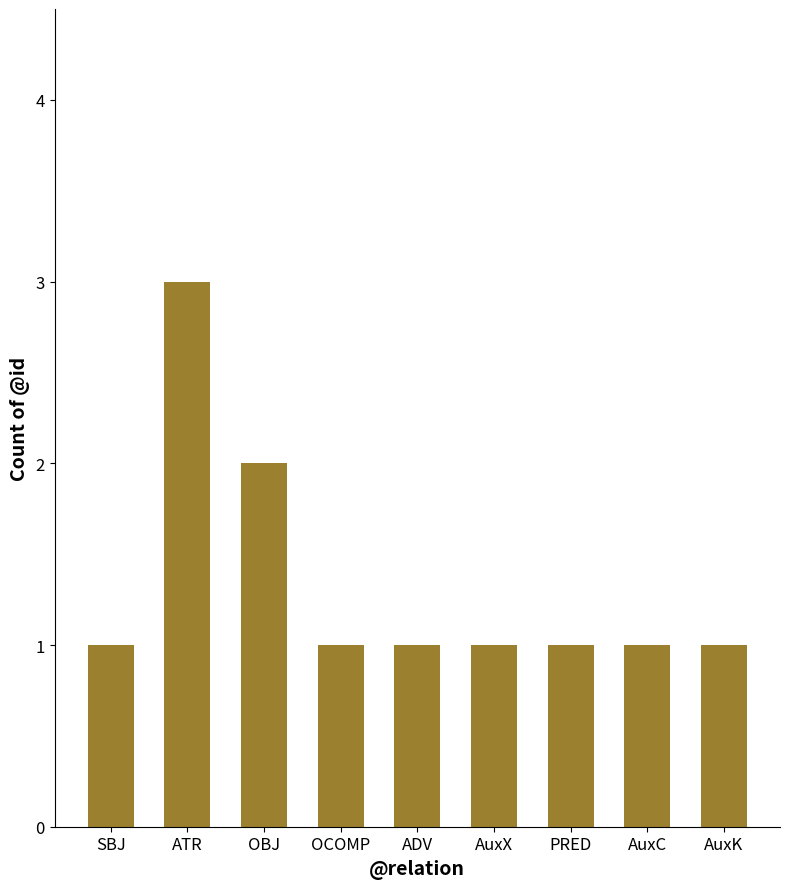

Which has a higher value, AuxX or ATR?

ATR